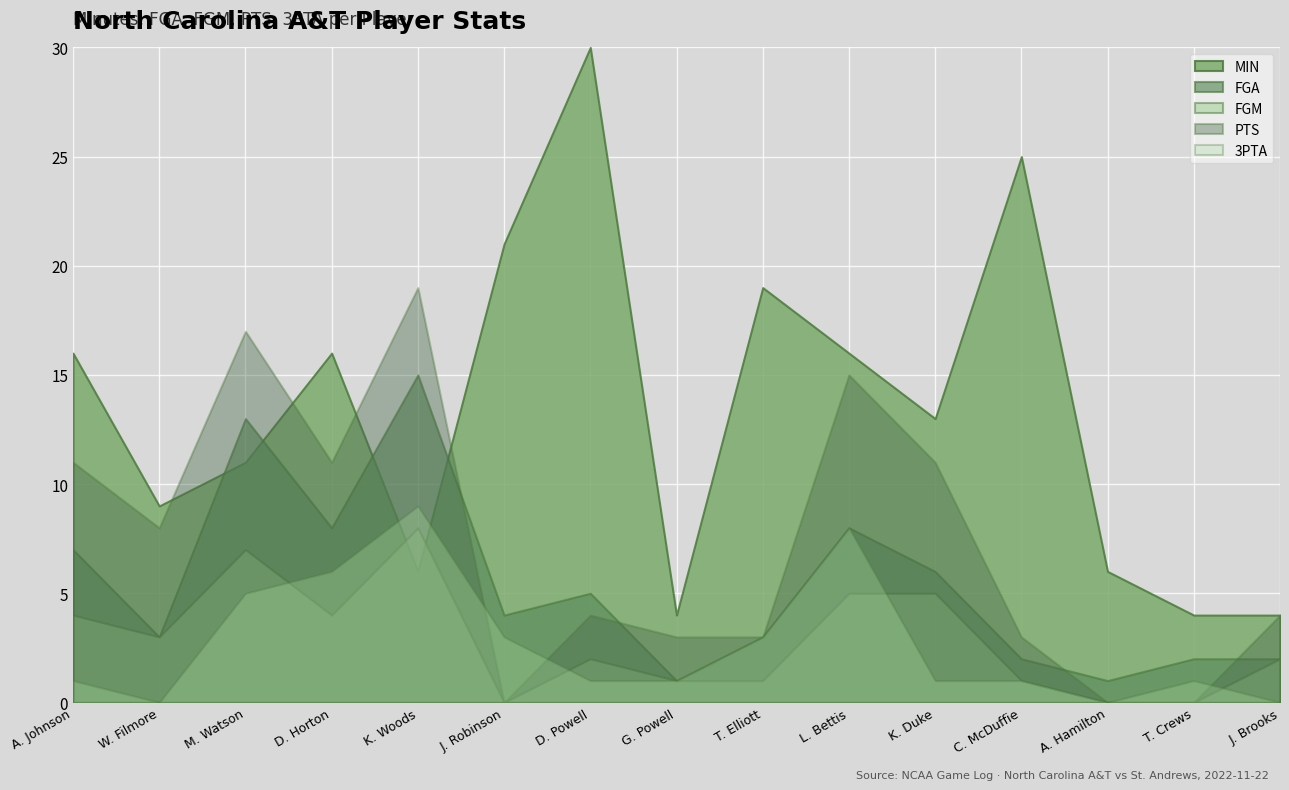

At which category does MIN reach its first local valley?

W. Filmore